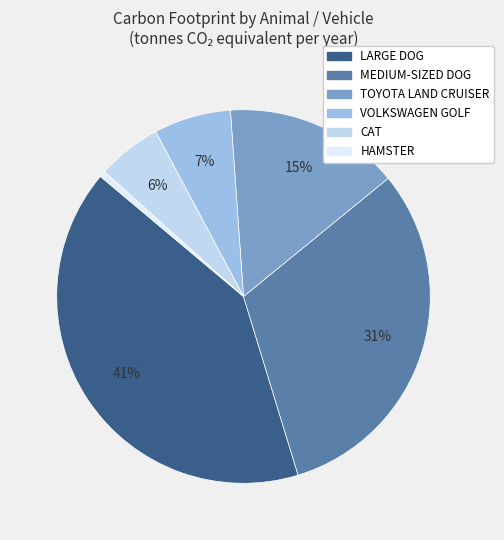

Is there any slice that represents more than half of the pie?

No